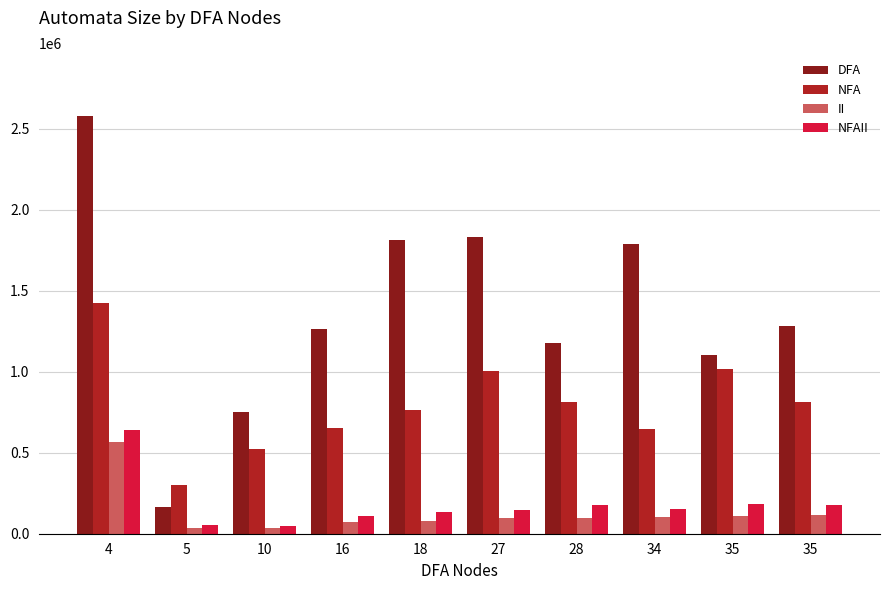

How many bars are there in each group?

4